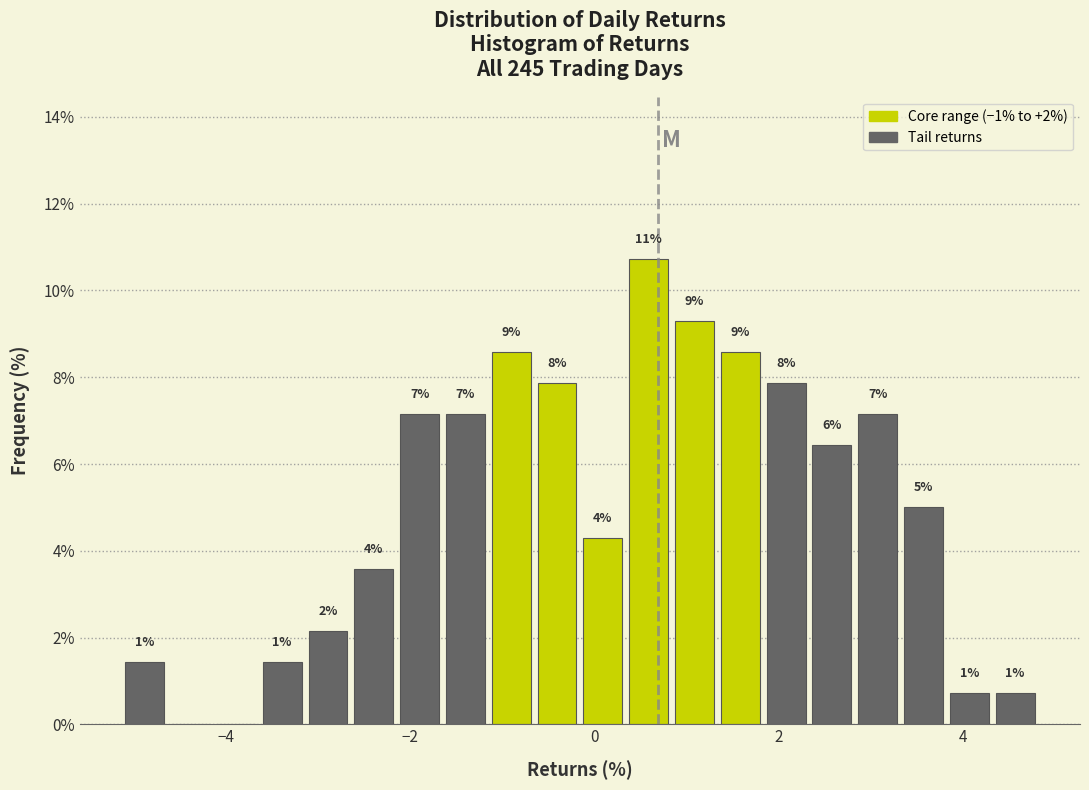

Read against the x-axis, roughly where is the centre of the tallest bar?

0.6